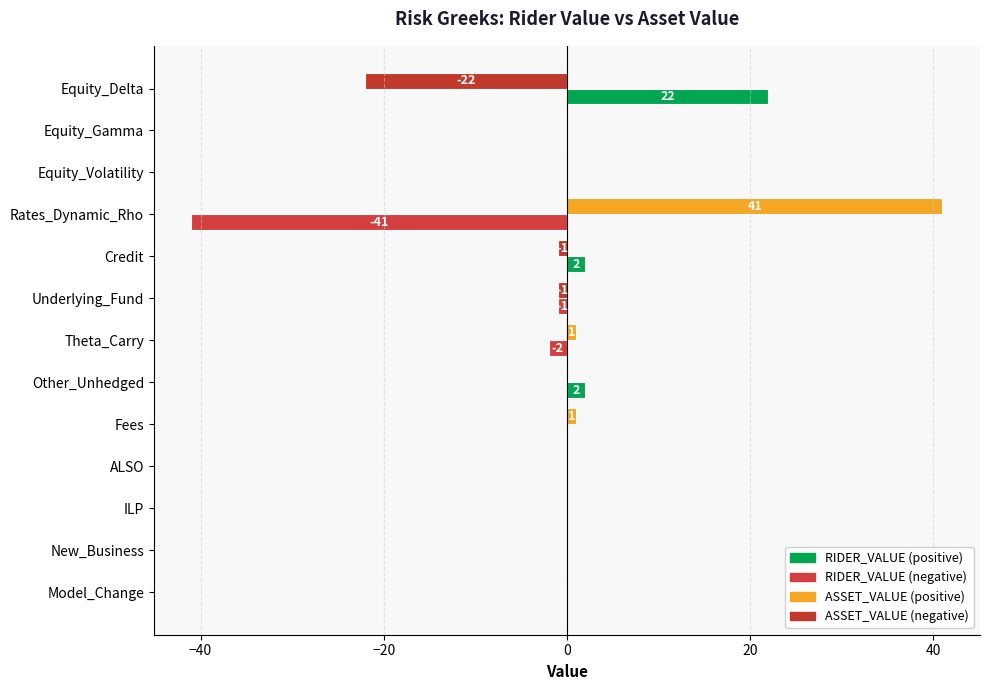

What is the greatest value displayed?

41